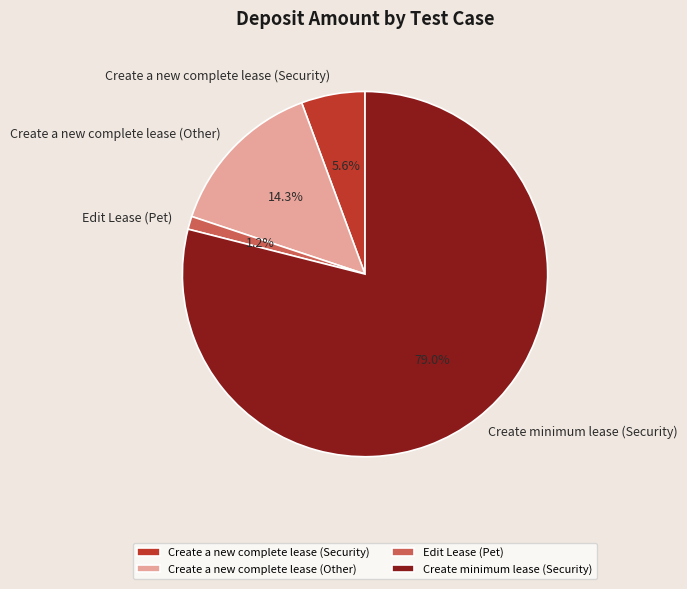

True or false: Edit Lease (Pet) accounts for 1% of the total.

True